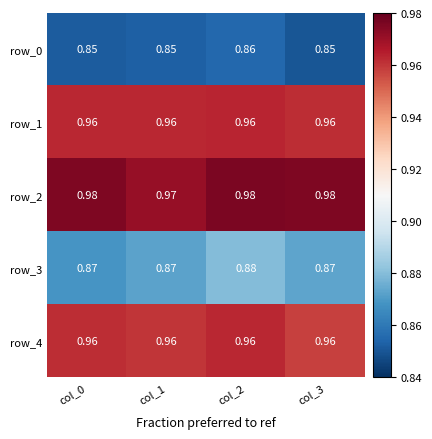

How many data points does each series have?

4